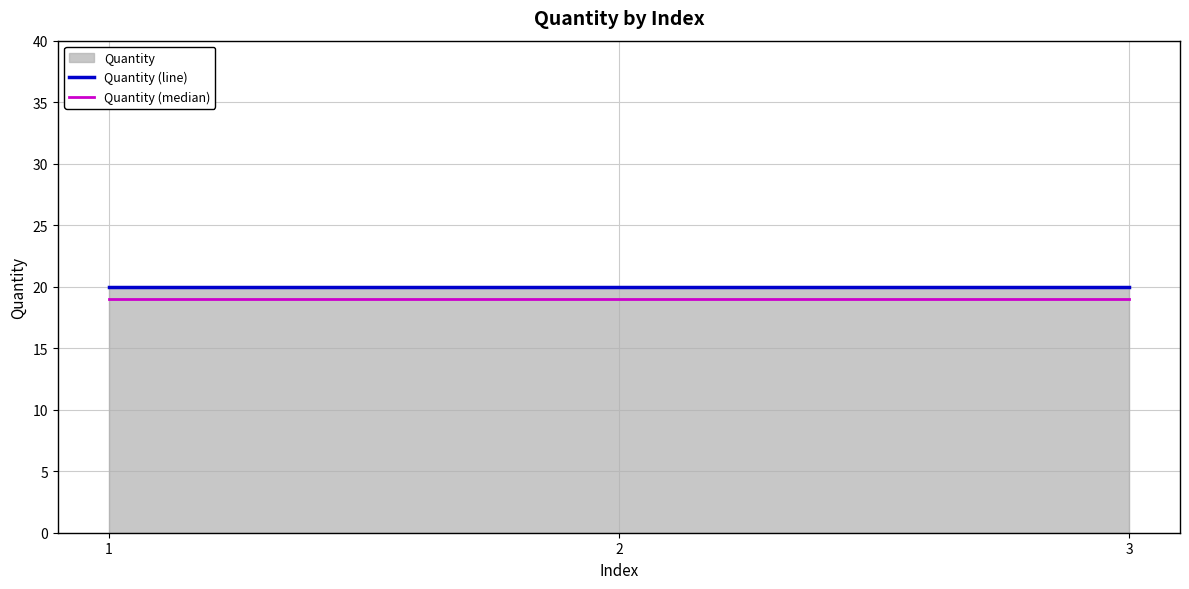

What value does the Quantity (line) series have at 3?

20